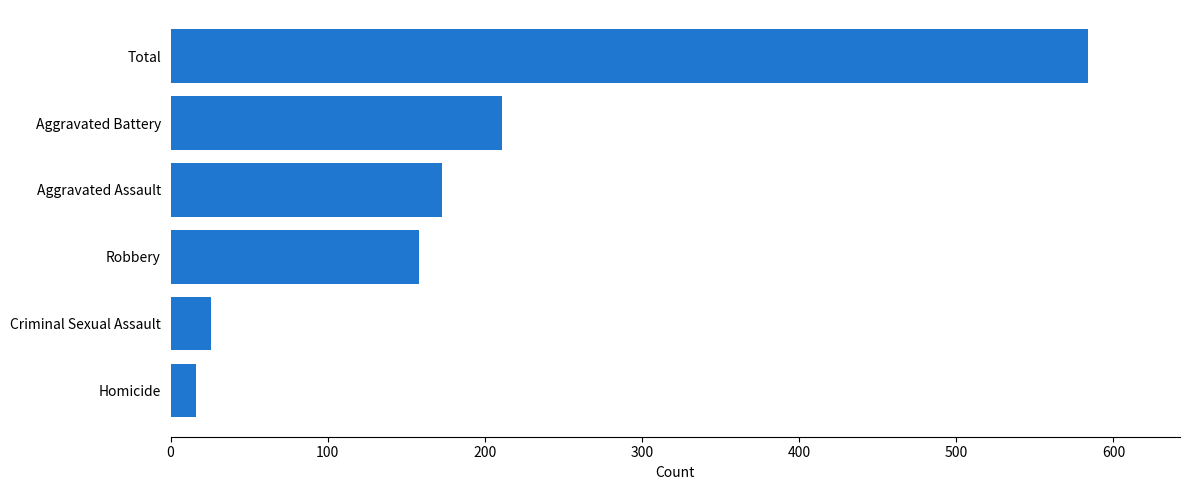

The chart shows a value of 916 at Total. True or false?

False